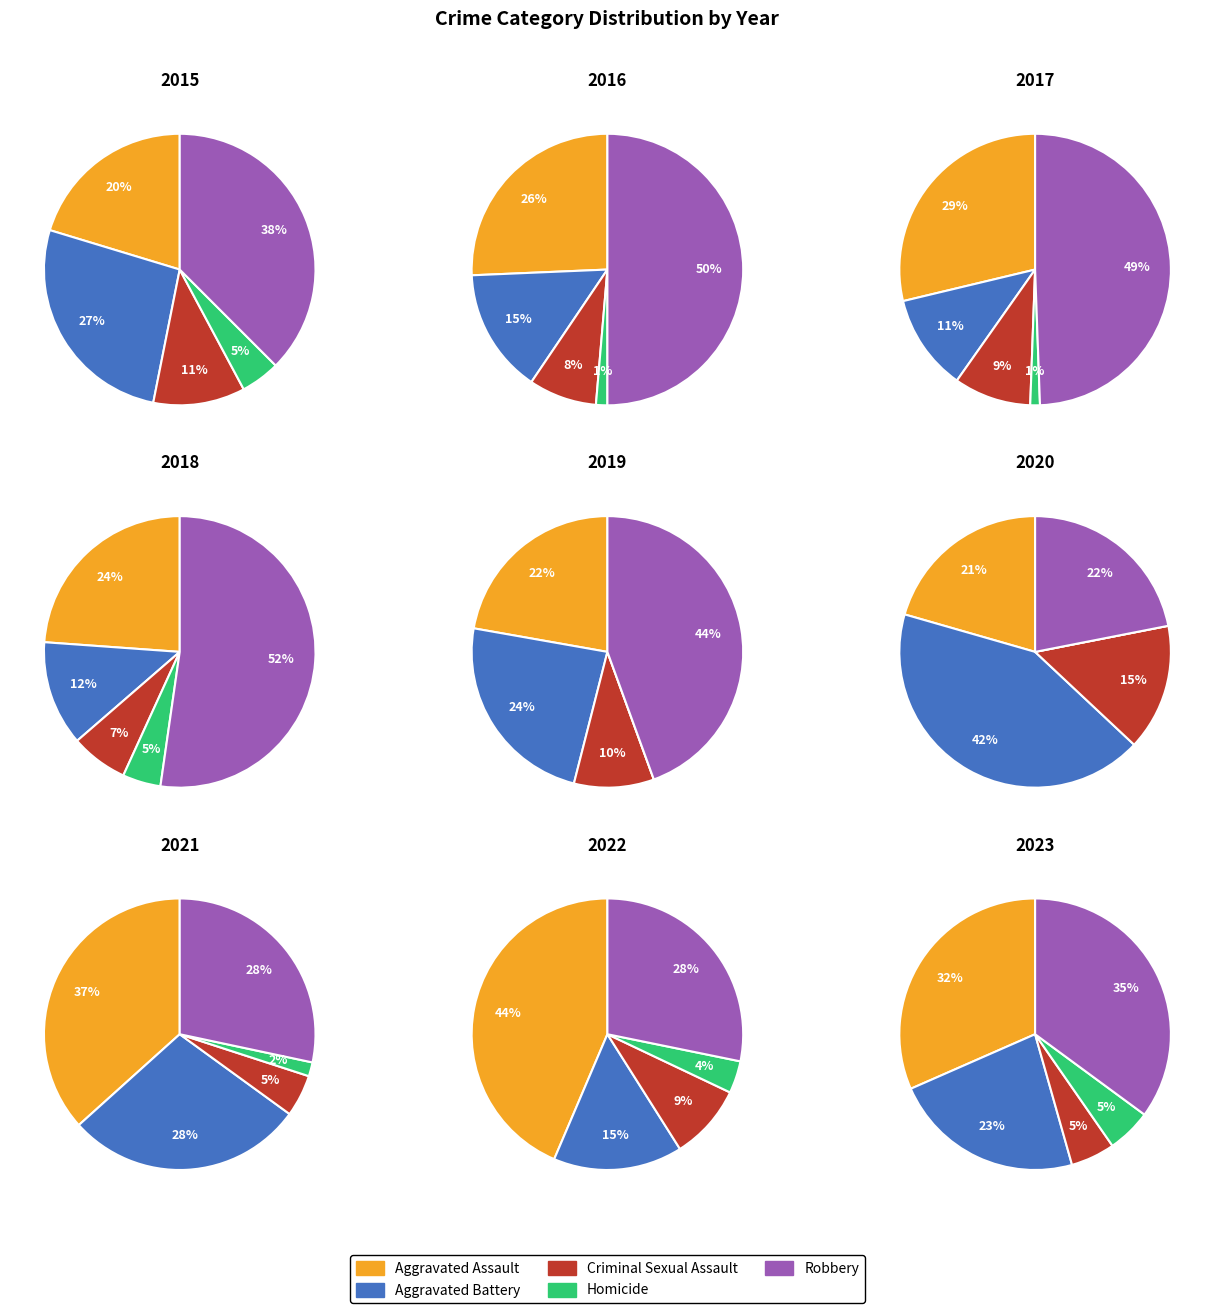

Which series has the widest spread of values?

Robbery